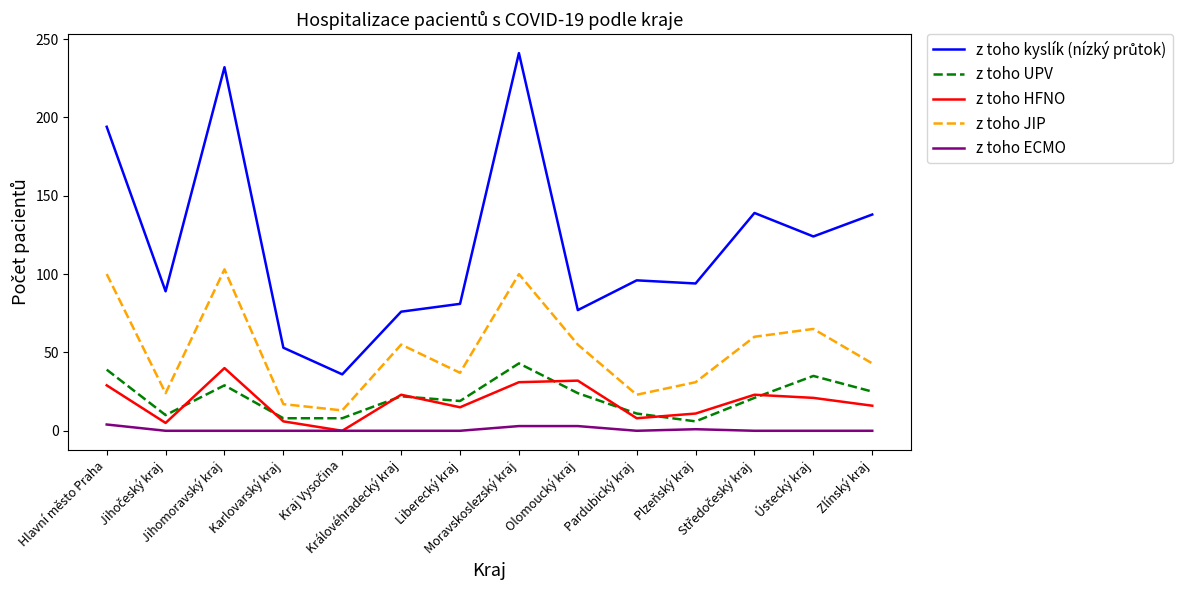

True or false: z toho ECMO and z toho JIP cross at least once.

False